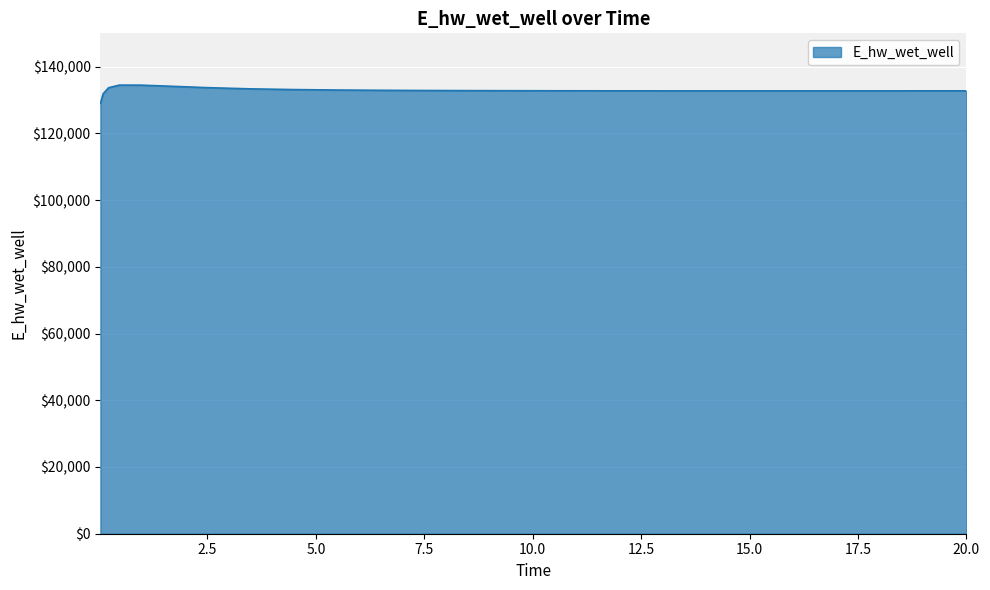

What is the maximum value shown in the chart?

134481.9